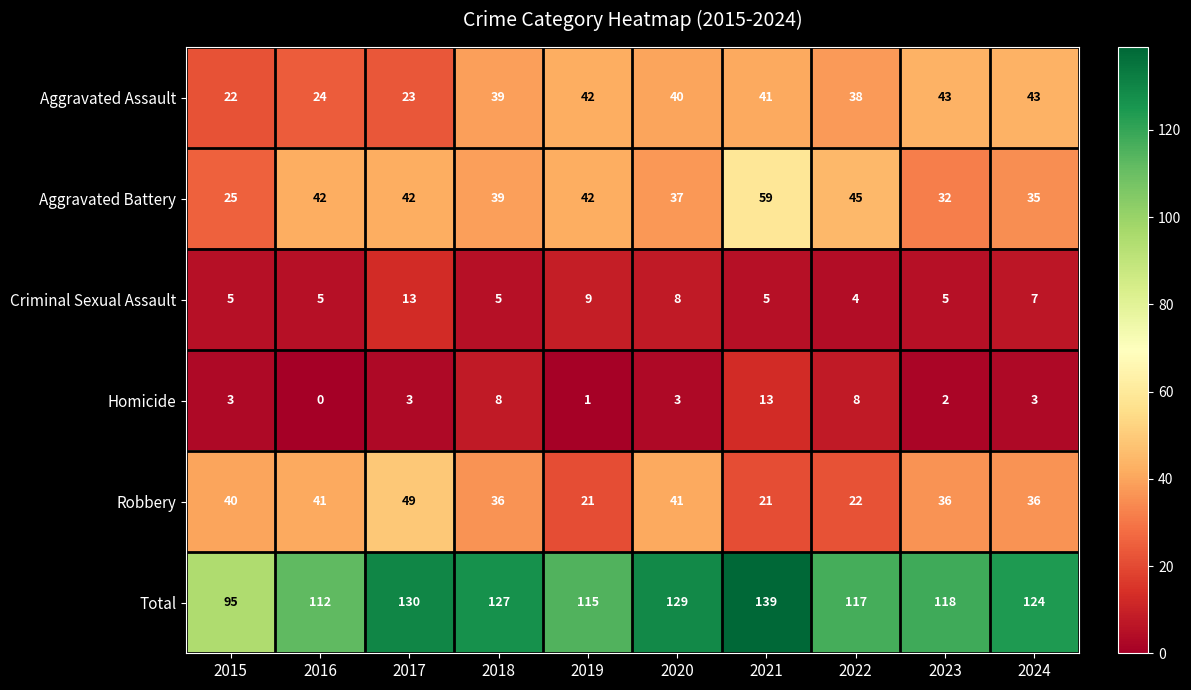

Is it true that Aggravated Battery equals 57 at 2023?

False